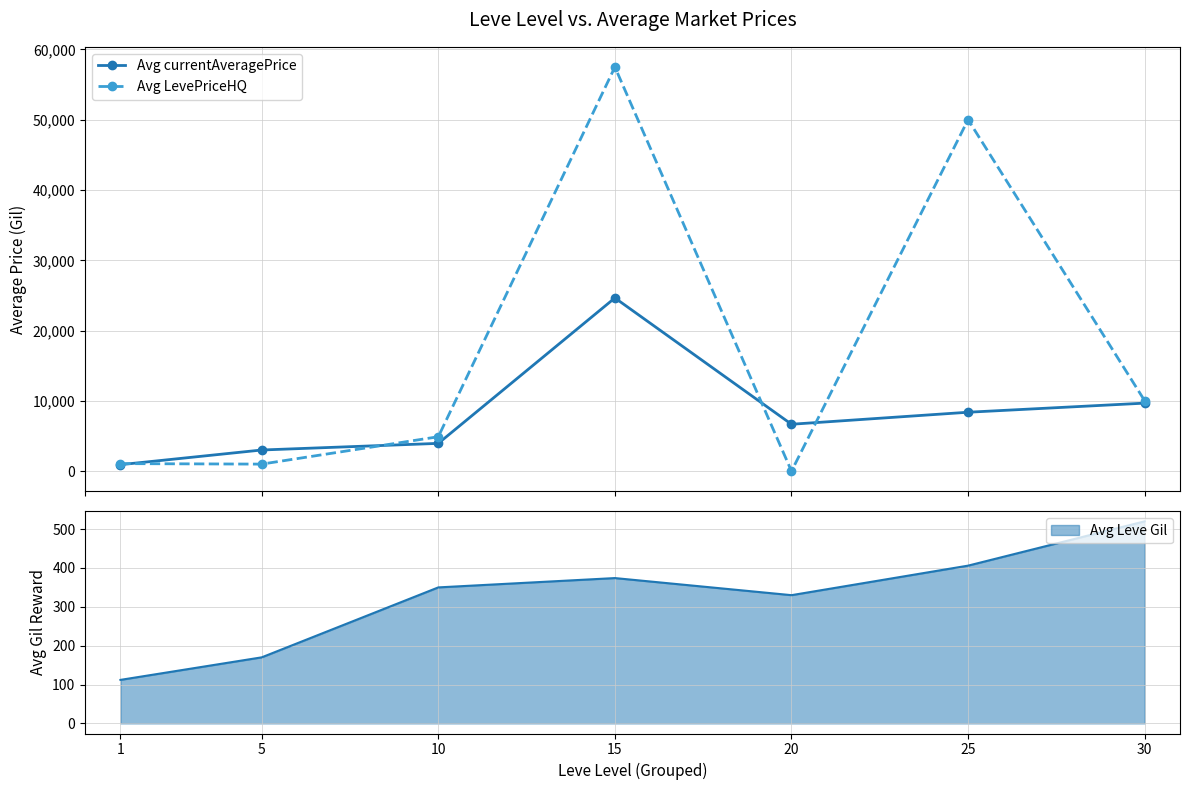

How many lines are shown in the chart?

2